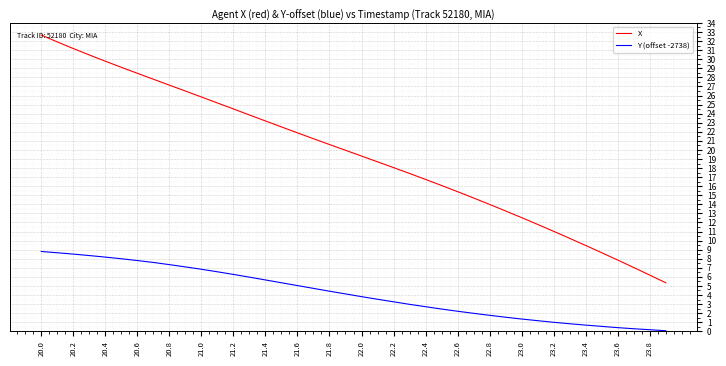

List the series in order of their peak value, highest first.

X, Y (offset -2738)